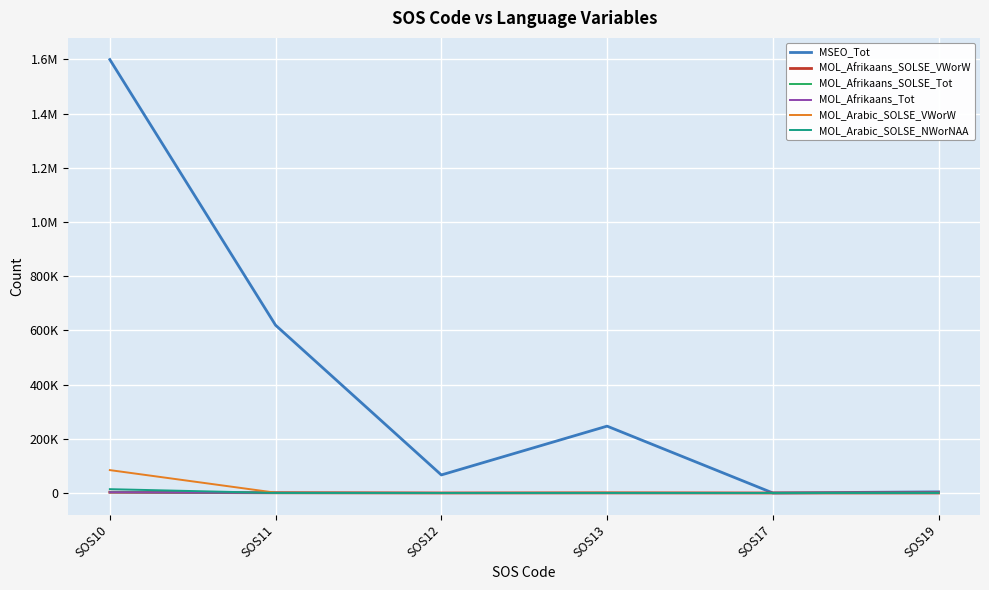

True or false: MOL_Afrikaans_SOLSE_Tot and MOL_Afrikaans_Tot intersect in this chart.

False